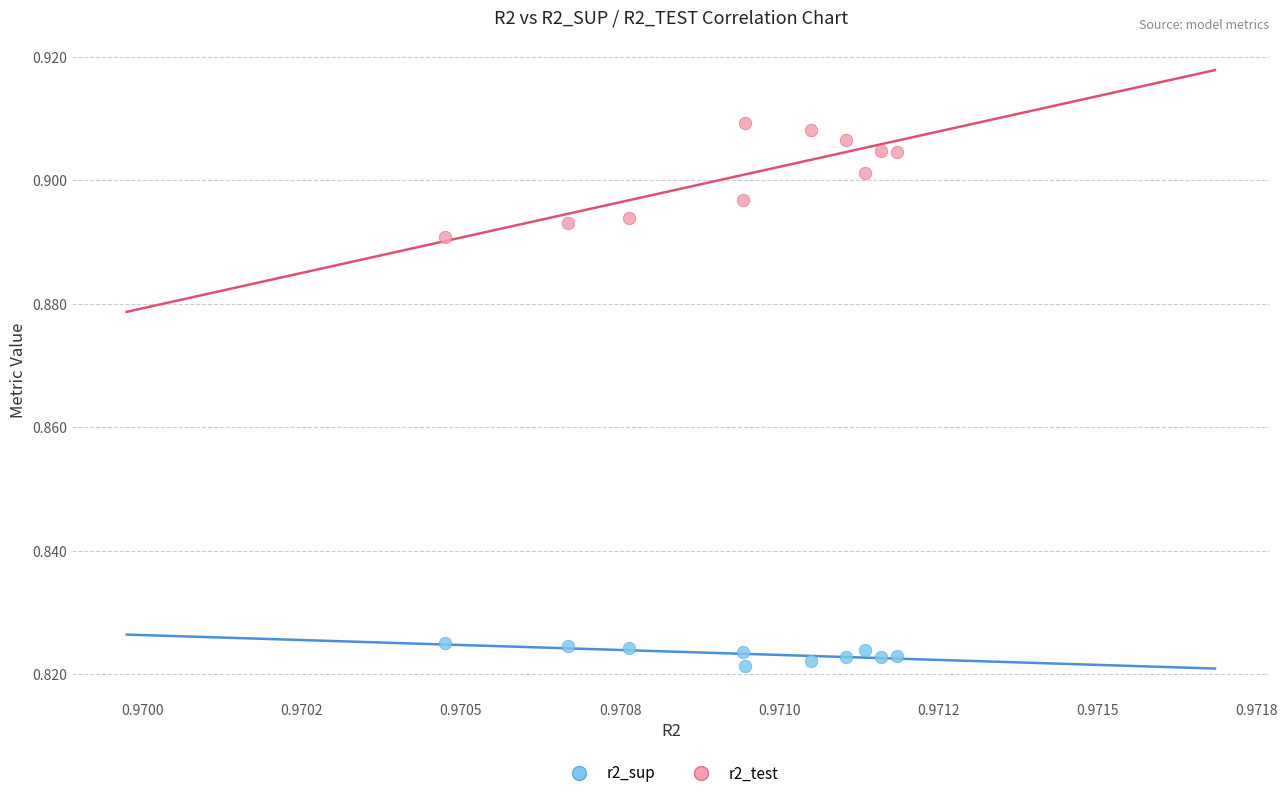

Which series reaches the minimum Y coordinate?

r2_sup